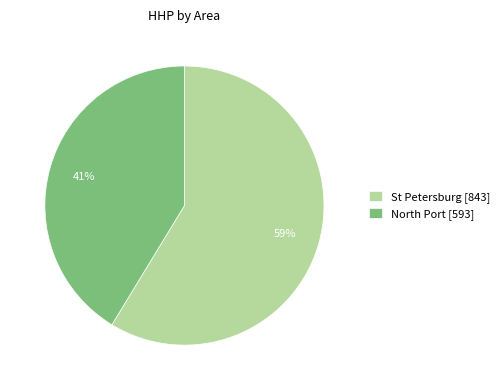

Which slice is the smallest?

North Port [593]